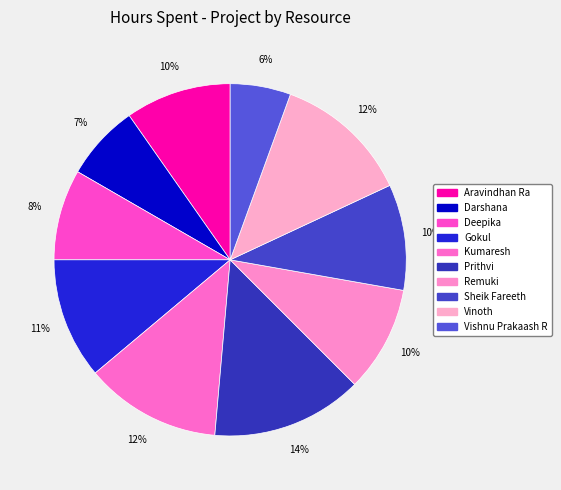

How many slices are in this pie chart?

10